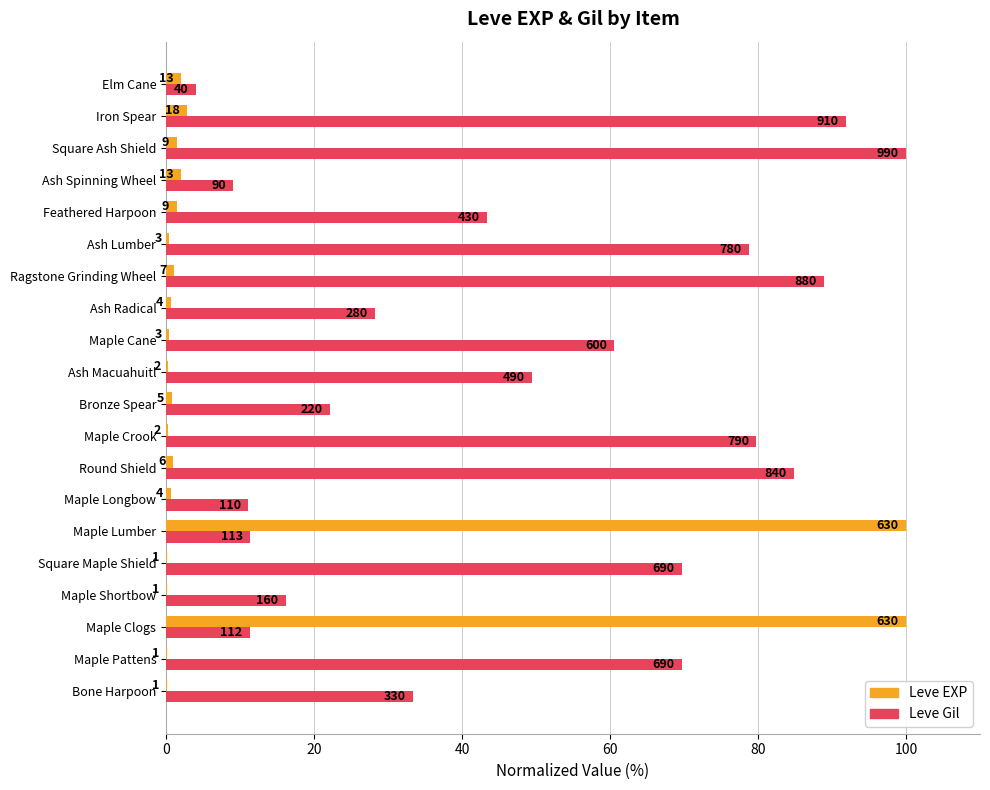

Rank the series by their average value, from lowest to highest.

Leve EXP, Leve Gil